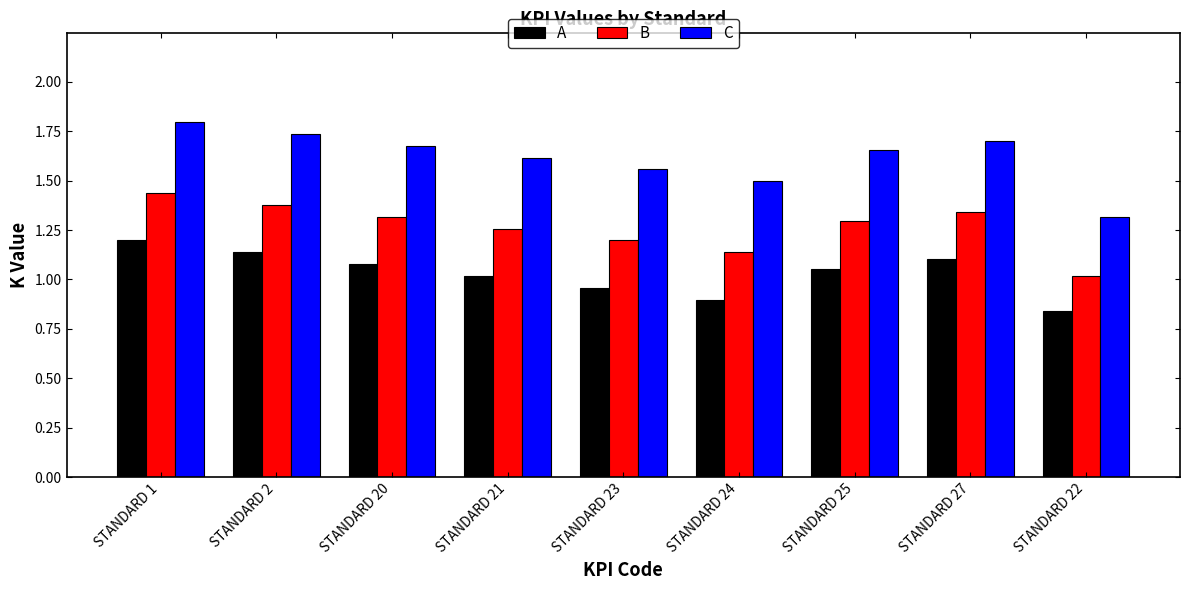

List the series in order of their peak value, highest first.

C, B, A